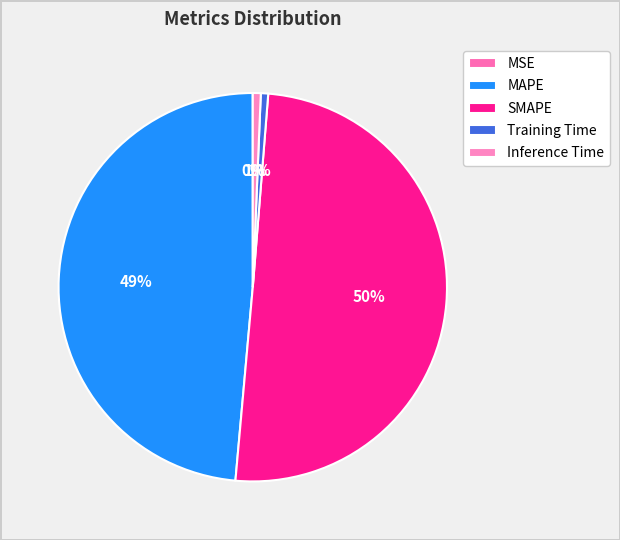

Which category has the biggest portion of the pie?

SMAPE